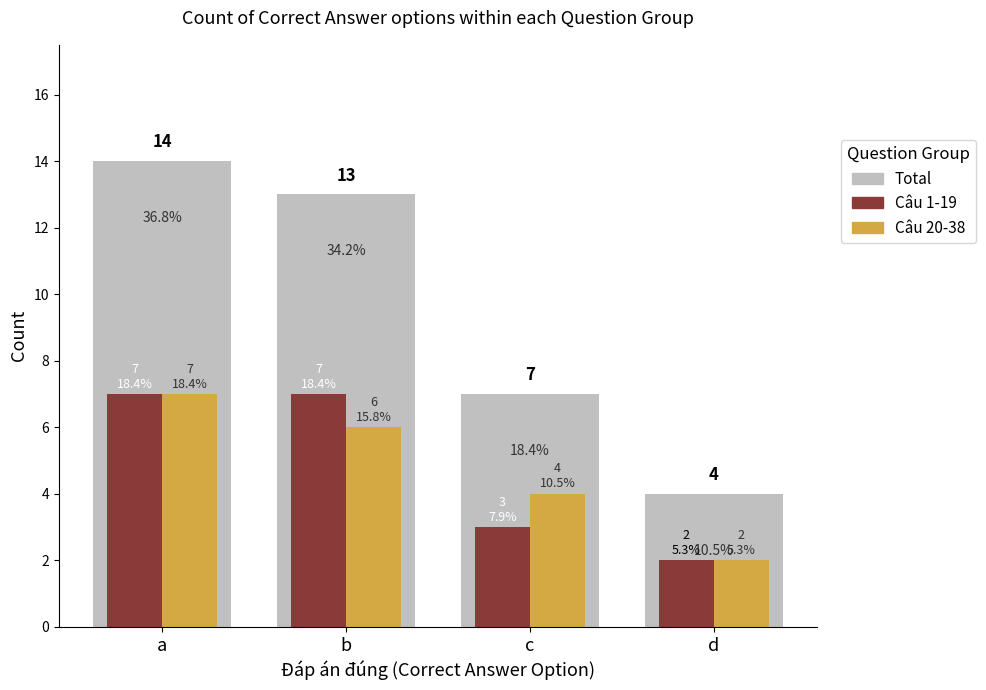

What is the lowest value of the Câu 20-38 series?

2